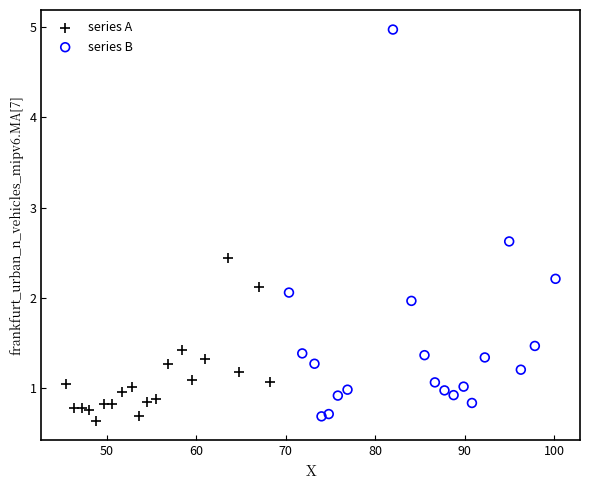

Which series contains the highest Y value?

series B